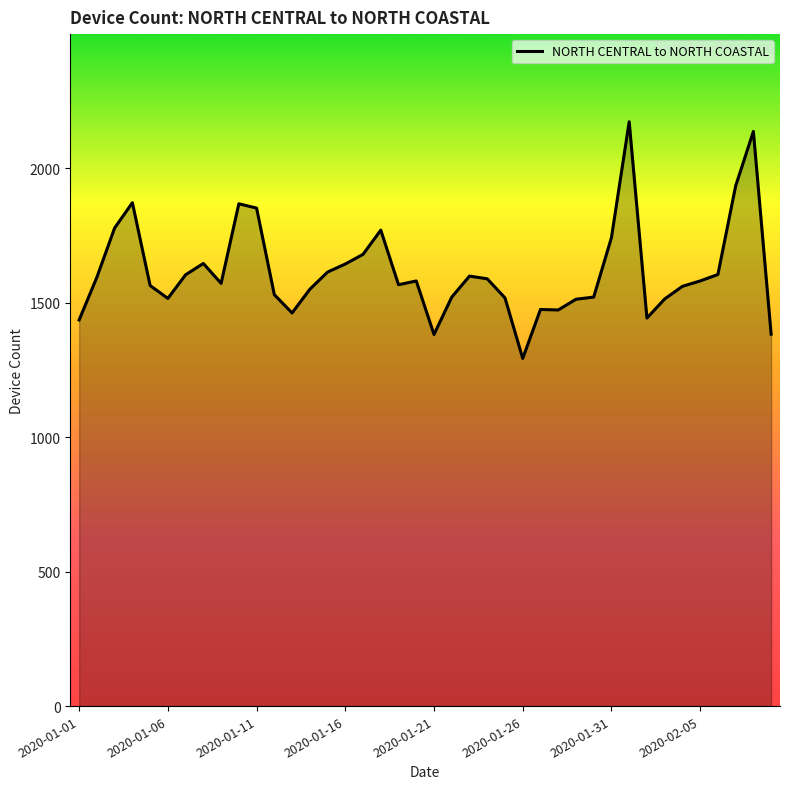

What is the greatest value displayed?

2173